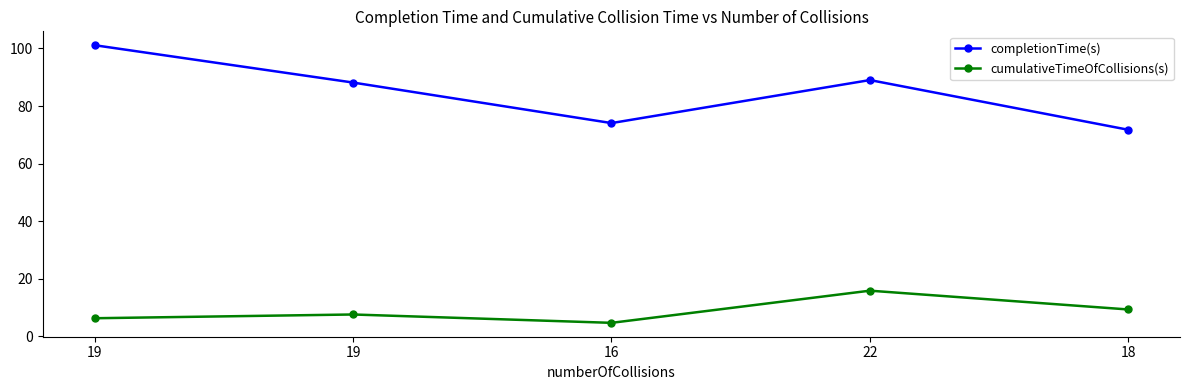

What is the value of the cumulativeTimeOfCollisions(s) point at the 1st from the left?

6.3